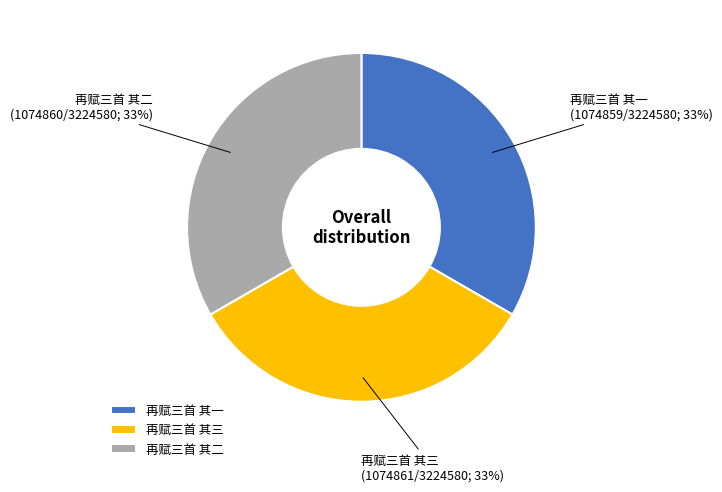

Combined, do 再赋三首 其三 and 再赋三首 其一 account for over 50%?

Yes